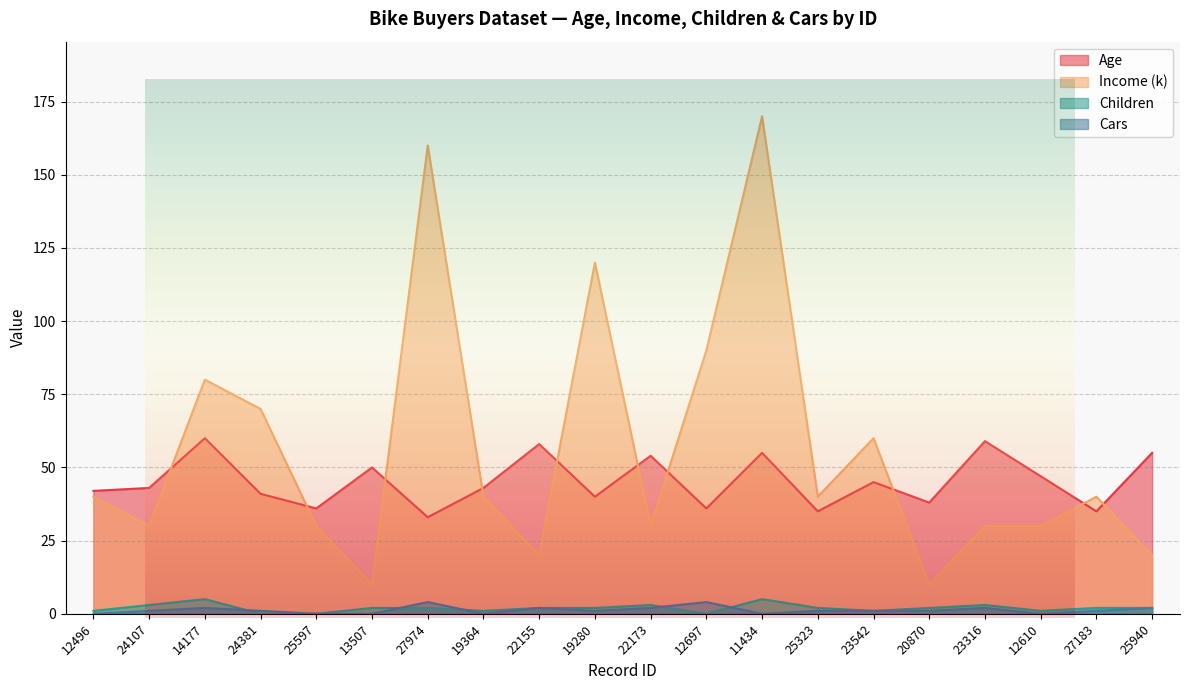

Rank the series at 12496 from highest to lowest value.

Age, Income (k), Children, Cars